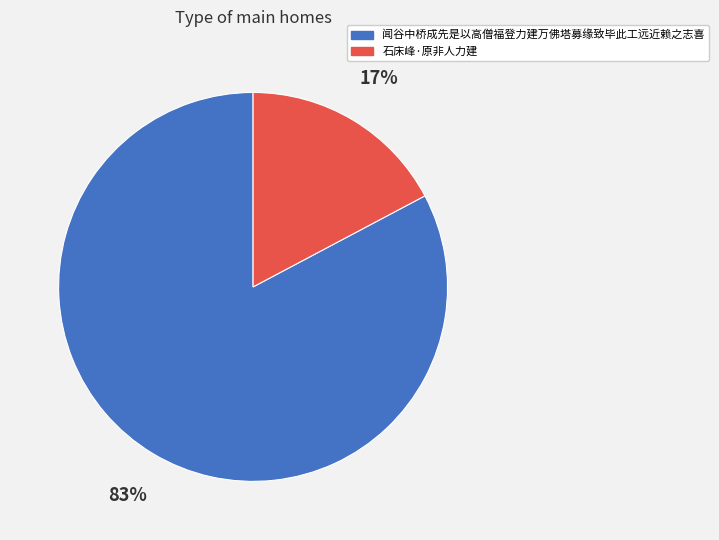

Which slice is the smallest?

石床峰·原非人力建